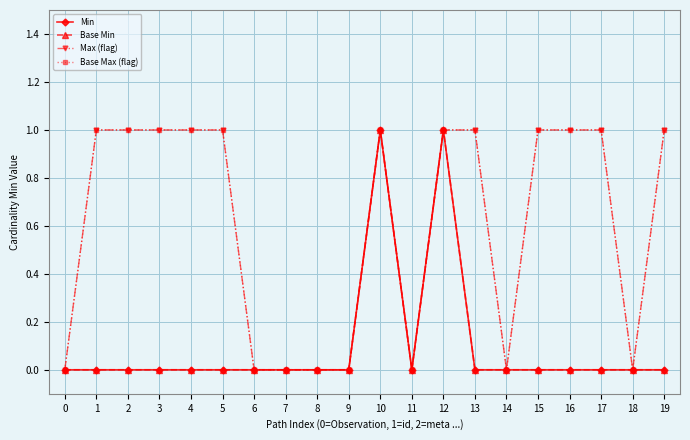

Between 7 and 12, which series saw the biggest shift?

Min